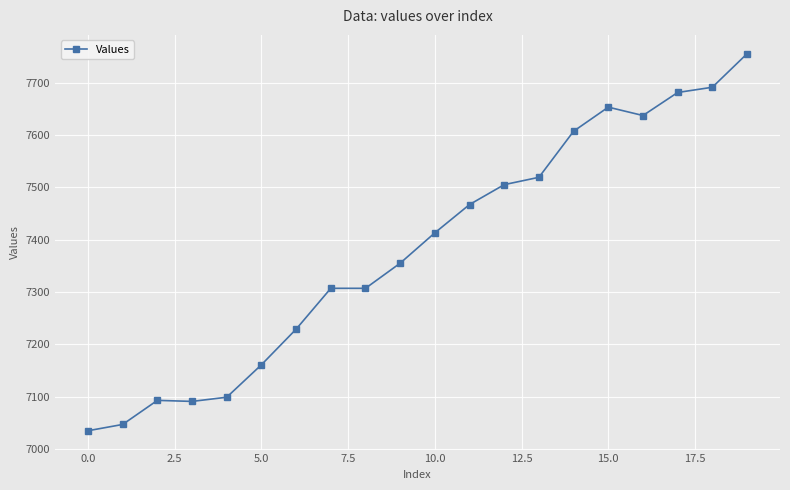

What is the sum of all values?

147652